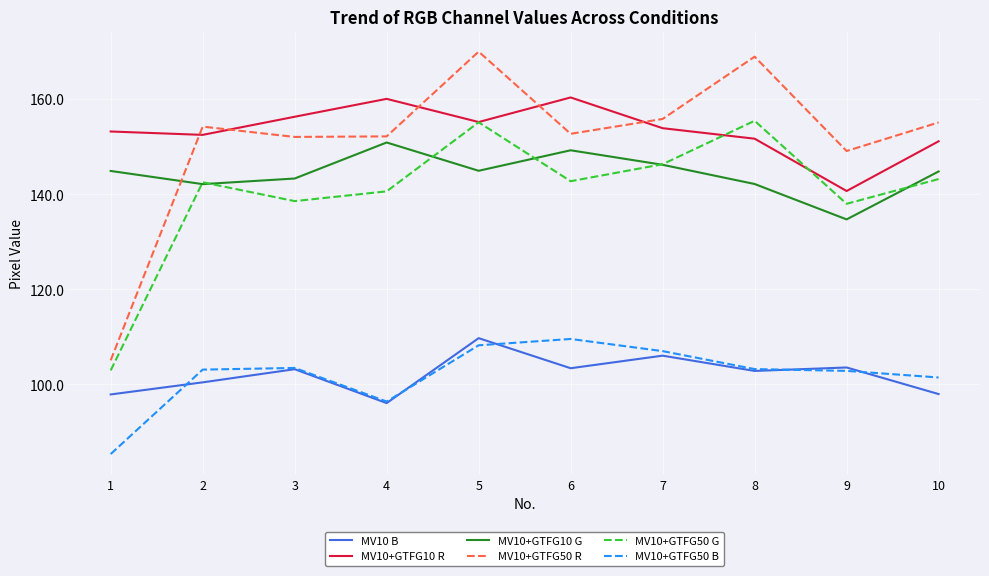

At which category is the sum across all series the highest?

5